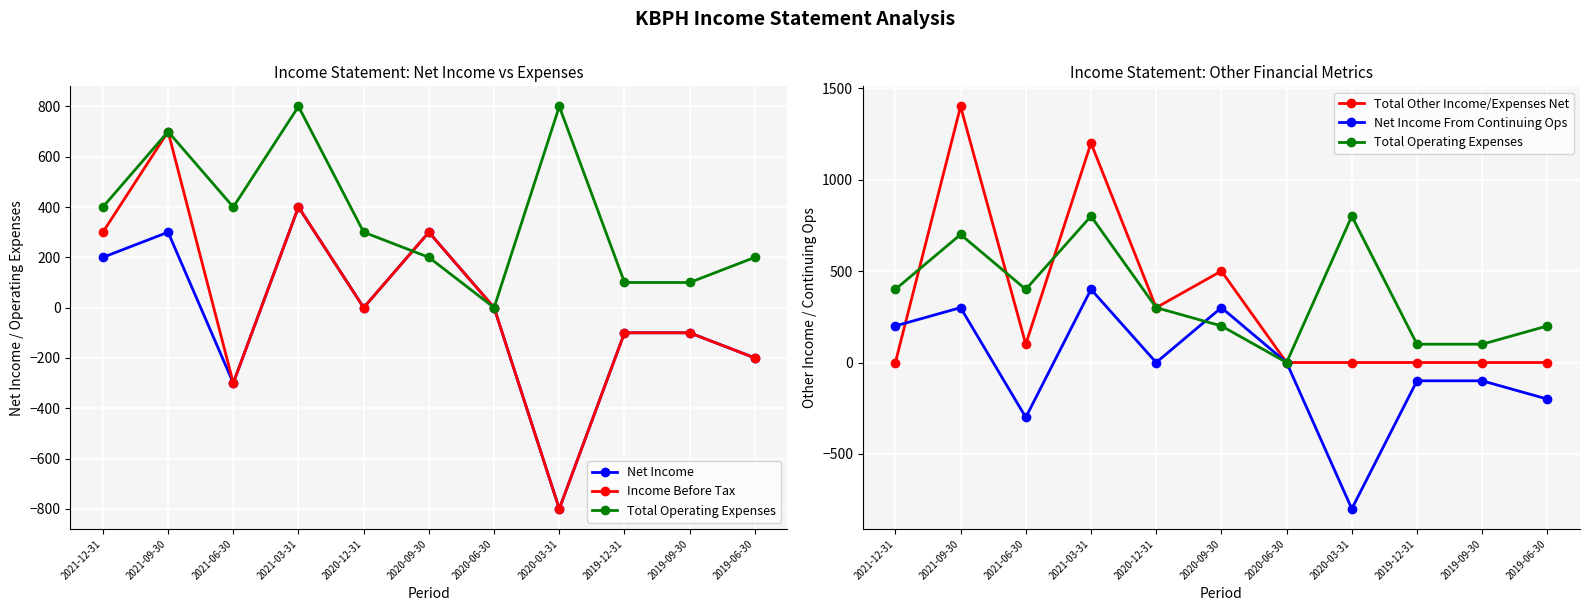

What is the label of the 5th point from the right?

2020-06-30